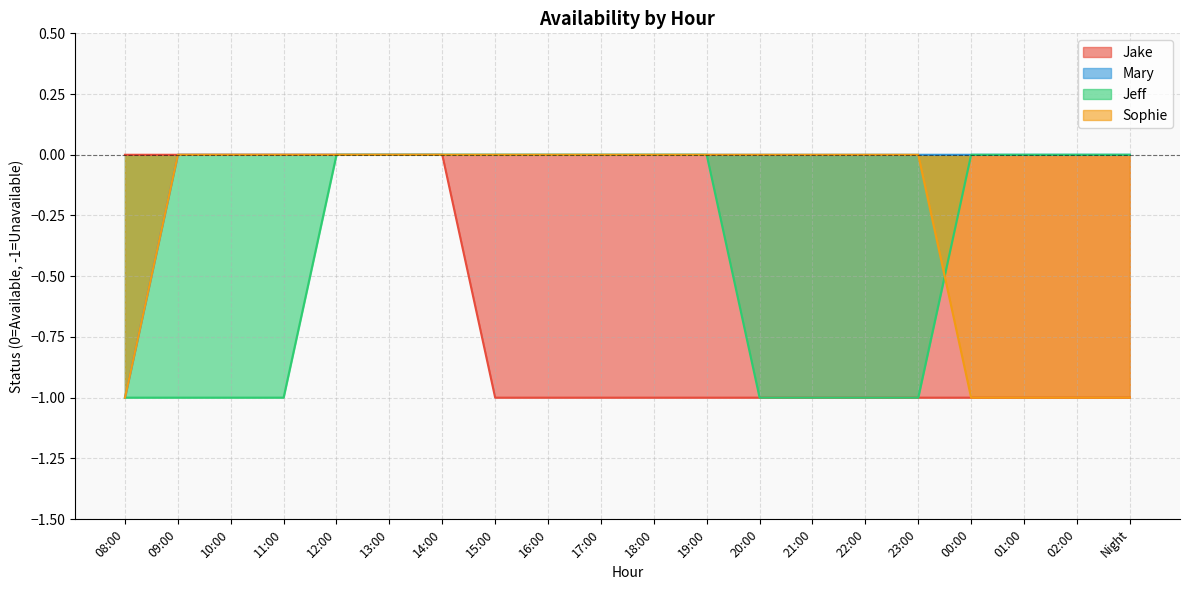

How many data points in Sophie are less than 0?

5